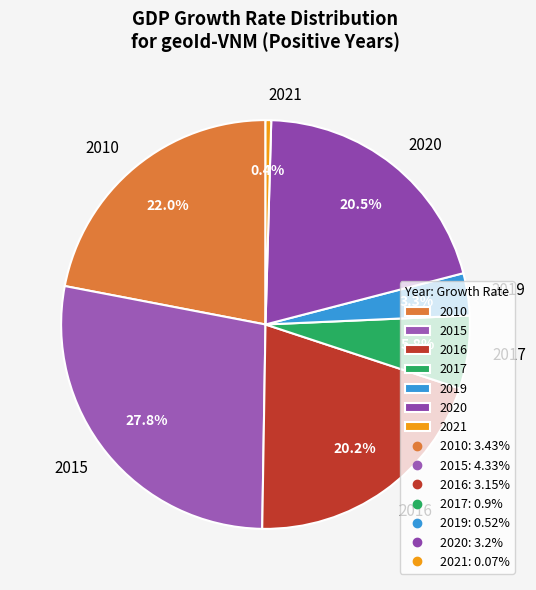

To the nearest percent, what is the difference between the largest and smallest slice percentages?

27%